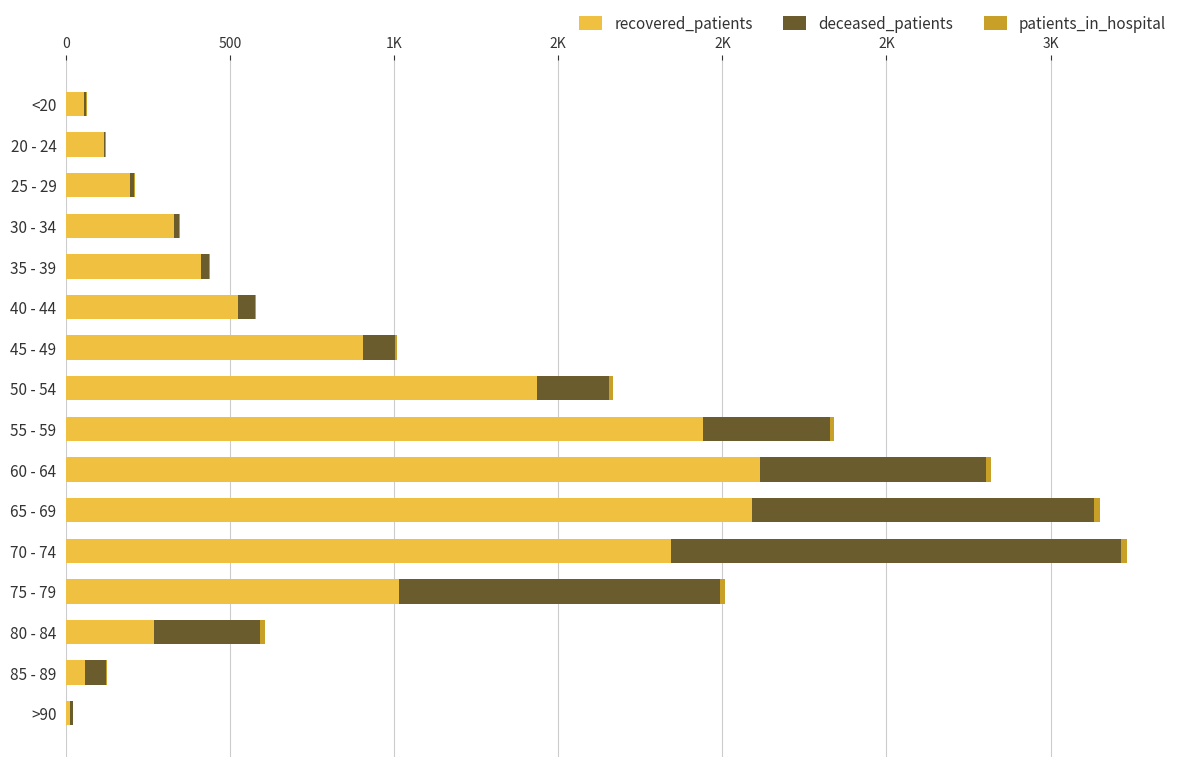

Which series has the largest total across all categories?

recovered_patients